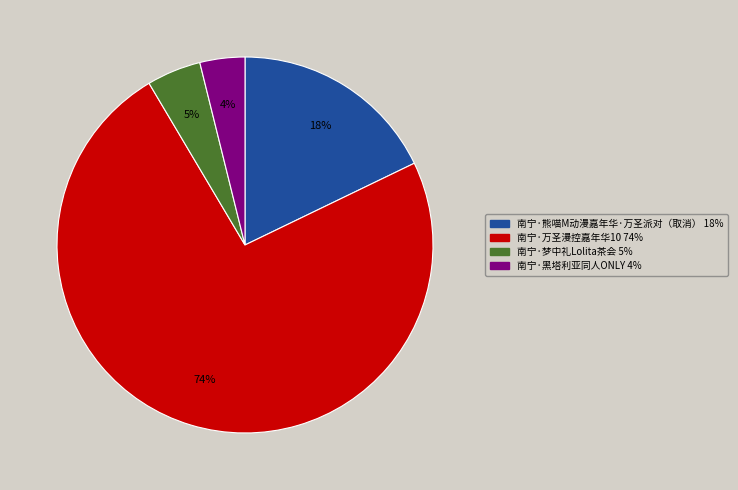

Which has a higher value, 南宁·黑塔利亚同人ONLY or 南宁·梦中礼Lolita茶会?

南宁·梦中礼Lolita茶会